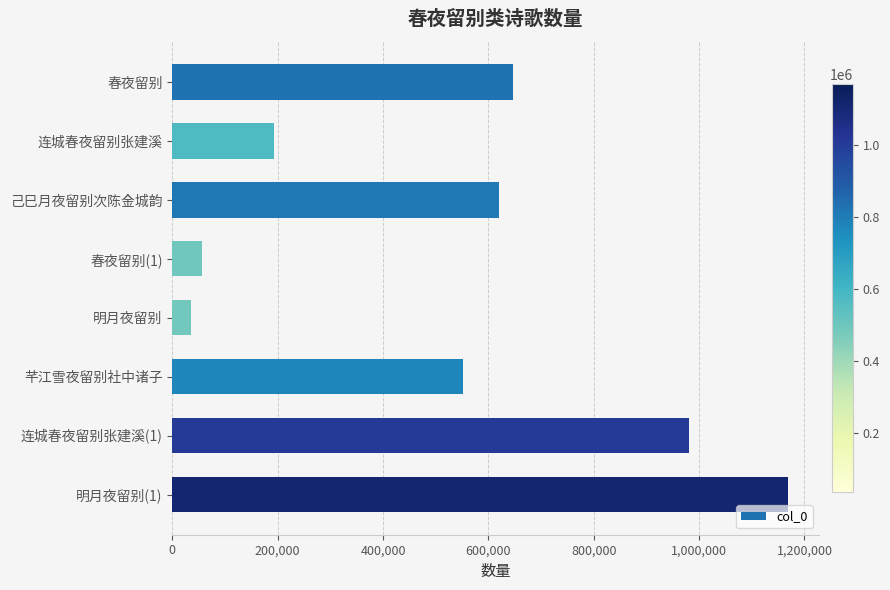

How many bars are there in total?

8